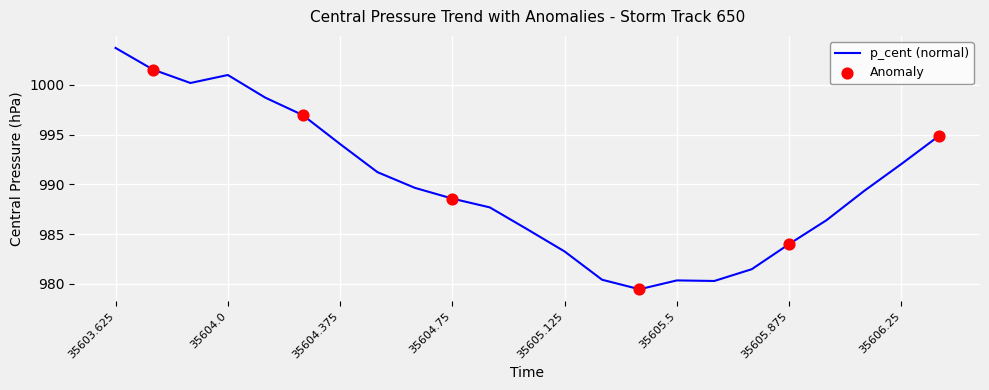

What is the smallest value displayed?

979.5